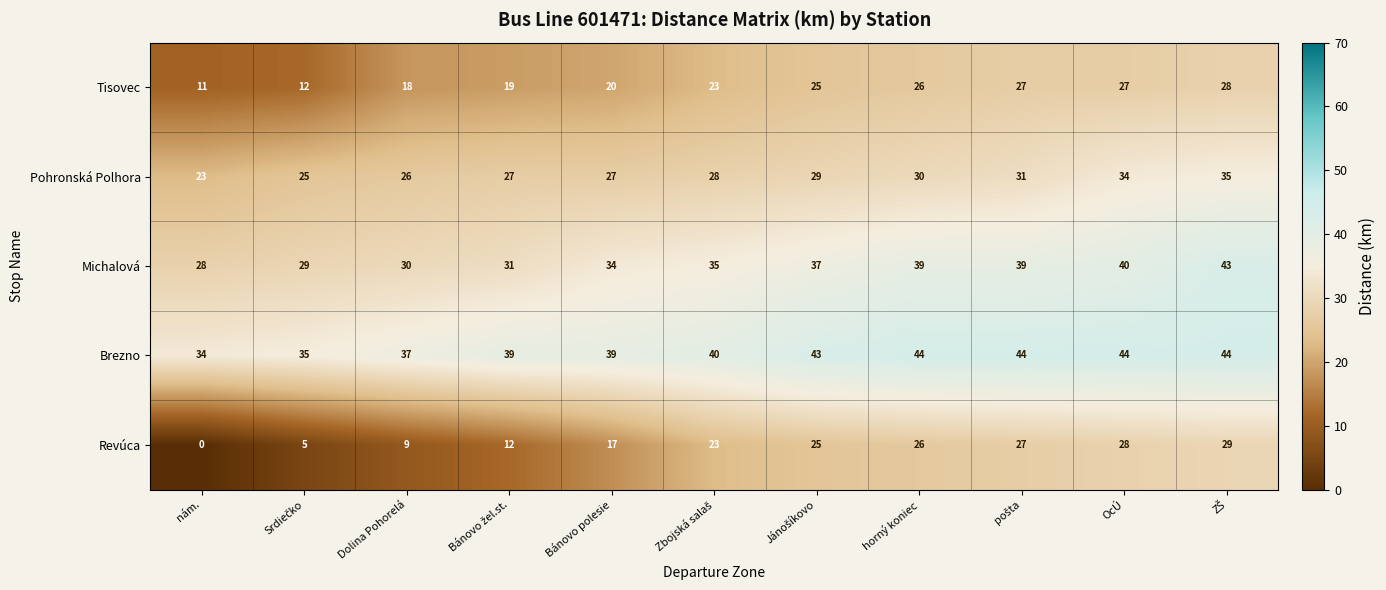

Count the Brezno values in the range 37 to 44.

9